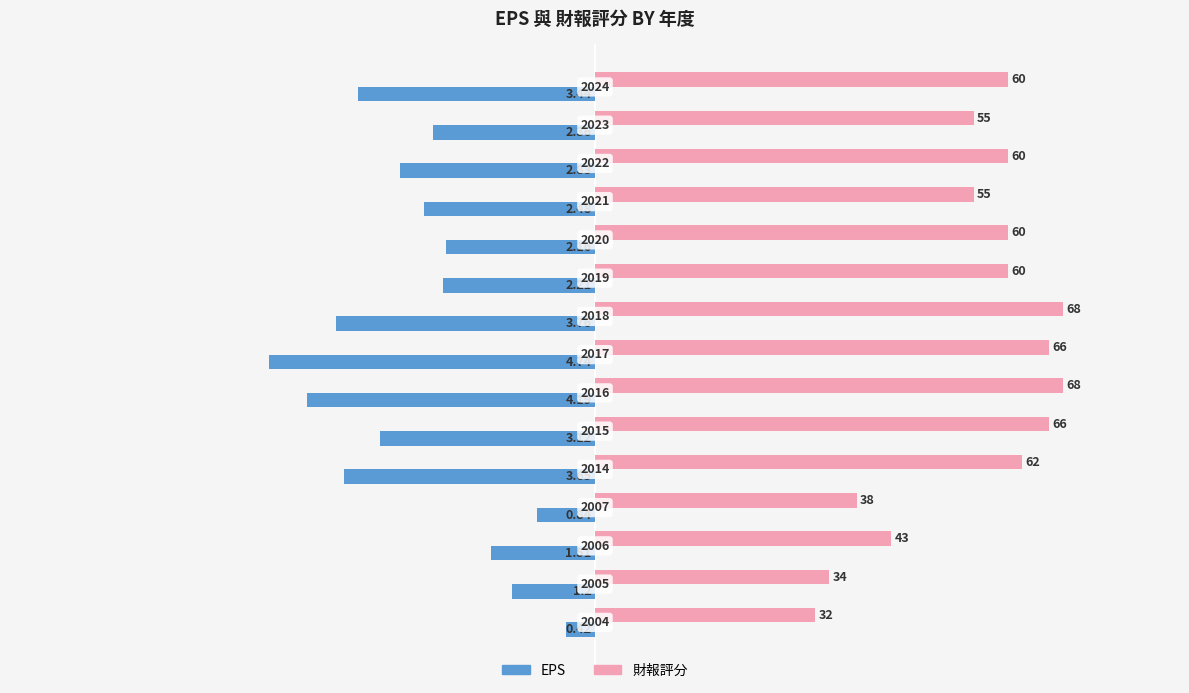

How many distinct data groups are displayed?

2